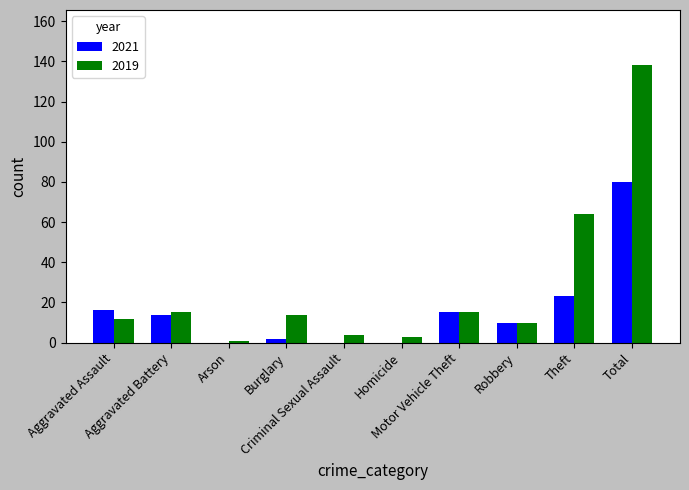

What is the sum of all 2021 values?

160